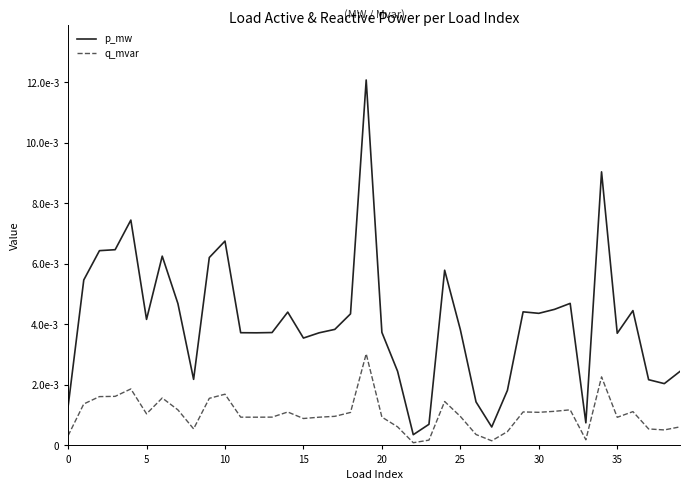

At which label does p_mw reach its minimum?

22